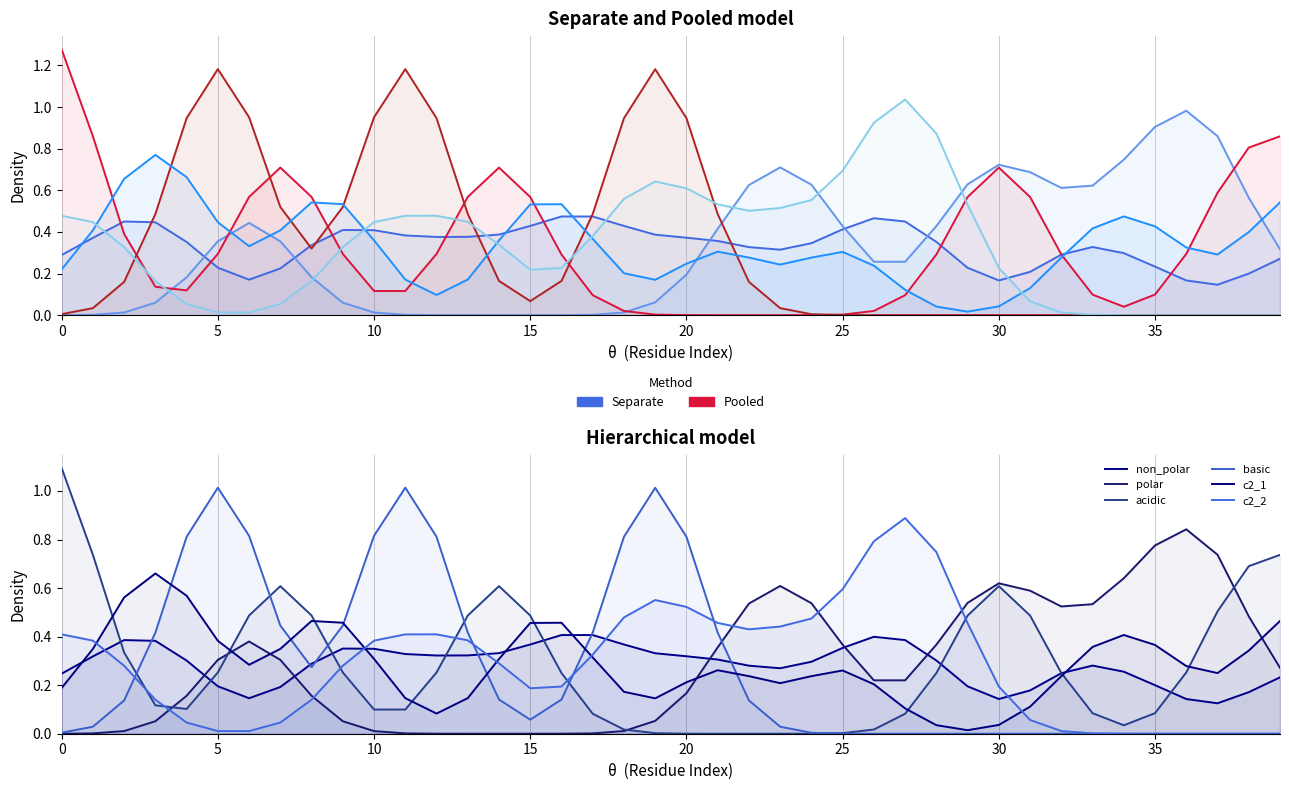

How many lines are shown in the chart?

6